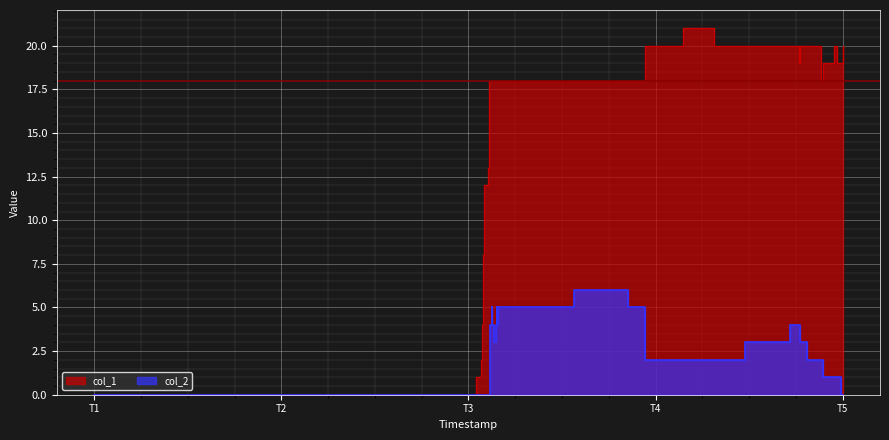

How many distinct data groups are displayed?

2